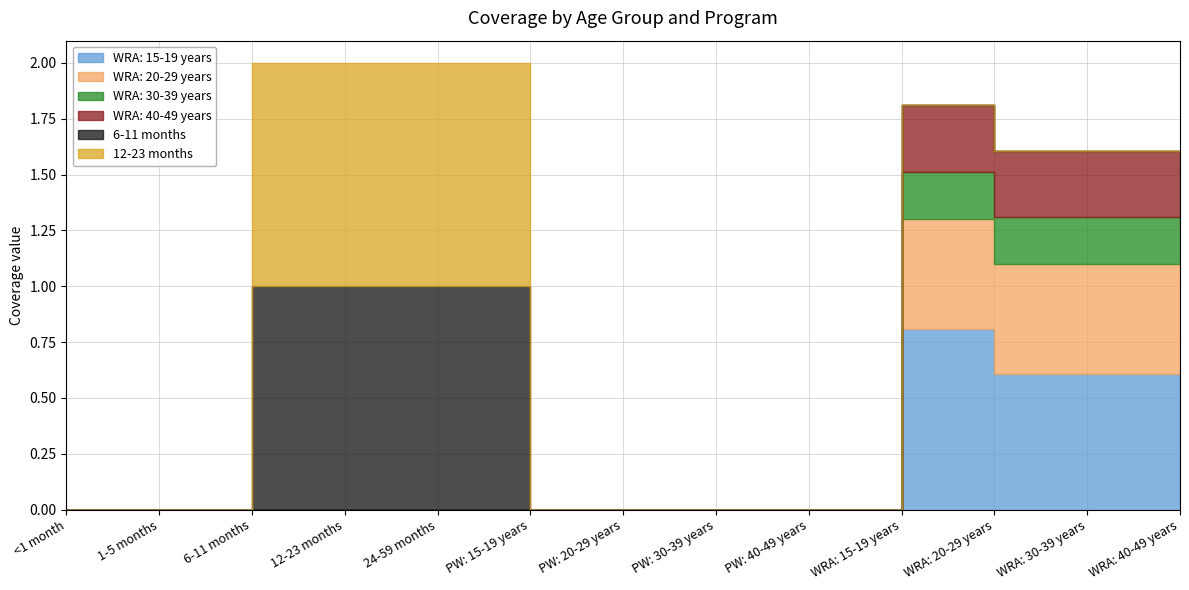

Reading left to right, extract all data points from this chart.

WRA: 15-19 years: 0.0	0.0	0.0	0.0	0.0	0.0	0.0	0.0	0.0	0.8	0.6	0.6	0.6
WRA: 20-29 years: 0.0	0.0	0.0	0.0	0.0	0.0	0.0	0.0	0.0	0.5	0.5	0.5	0.5
WRA: 30-39 years: 0.0	0.0	0.0	0.0	0.0	0.0	0.0	0.0	0.0	0.2	0.2	0.2	0.2
WRA: 40-49 years: 0.0	0.0	0.0	0.0	0.0	0.0	0.0	0.0	0.0	0.3	0.3	0.3	0.3
6-11 months: 0.0	0.0	1.0	1.0	1.0	0.0	0.0	0.0	0.0	0.0	0.0	0.0	0.0
12-23 months: 0.0	0.0	1.0	1.0	1.0	0.0	0.0	0.0	0.0	0.0	0.0	0.0	0.0